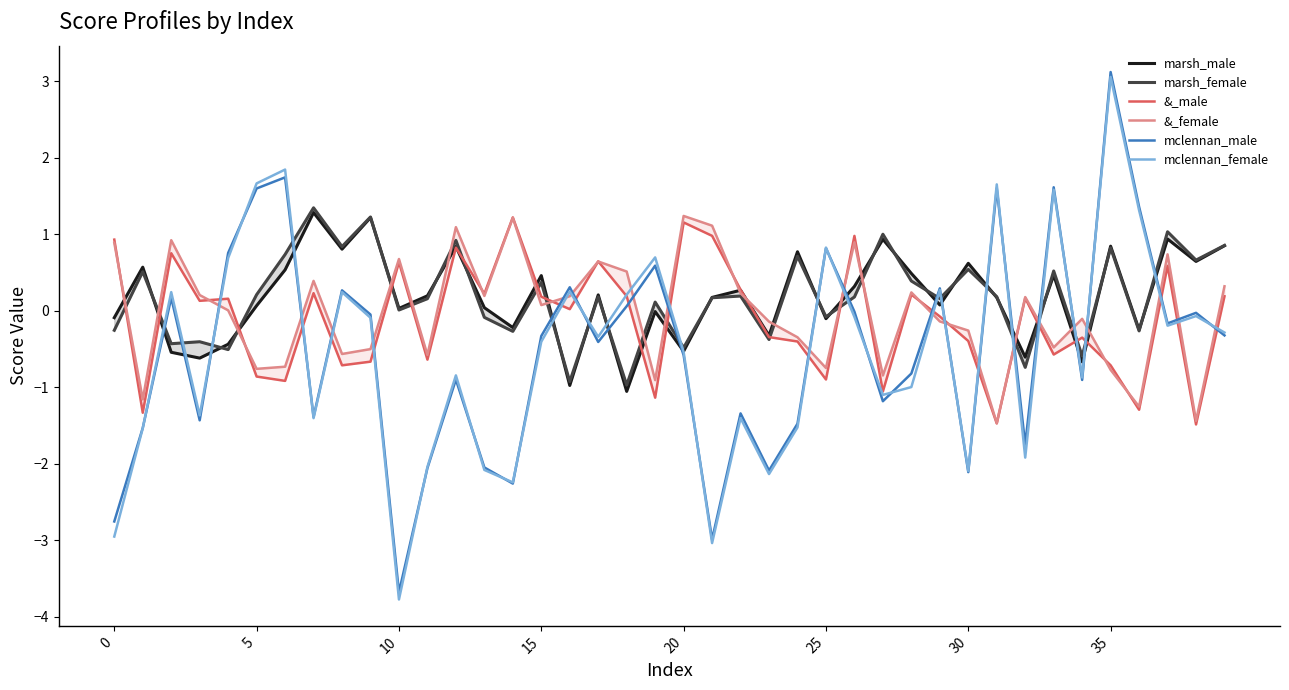

Does the chart display data point markers on the line(s)?

No